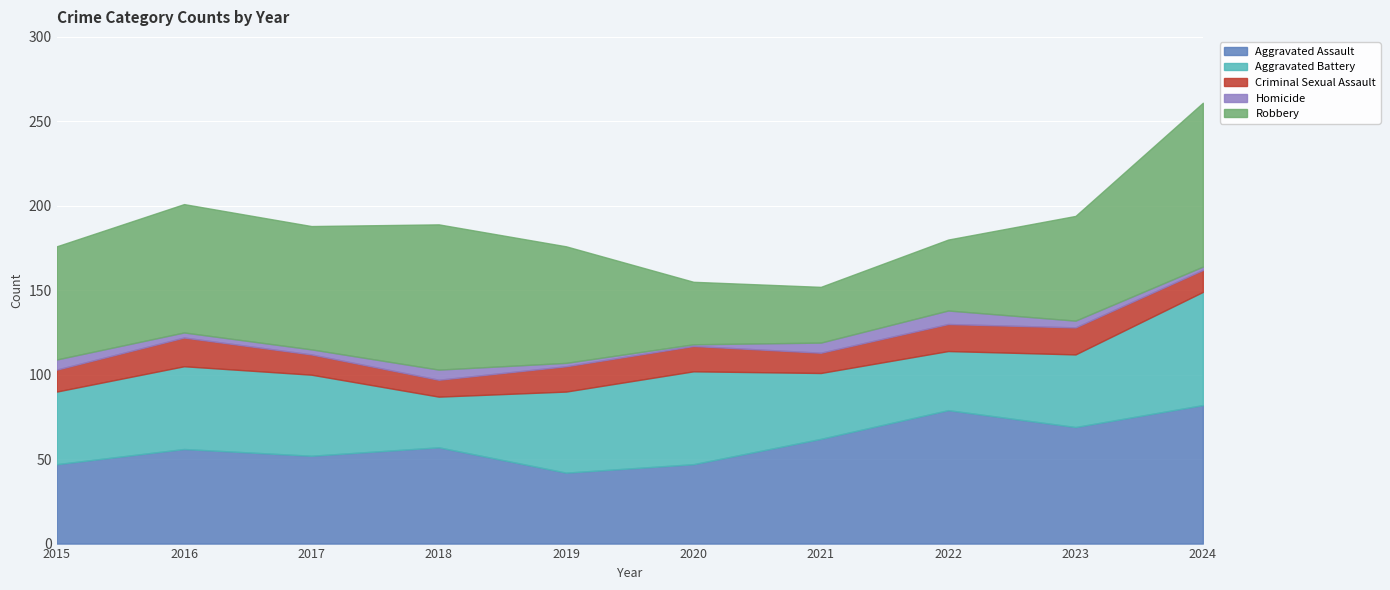

True or false: Aggravated Battery has more than 2 interior local peaks.

False